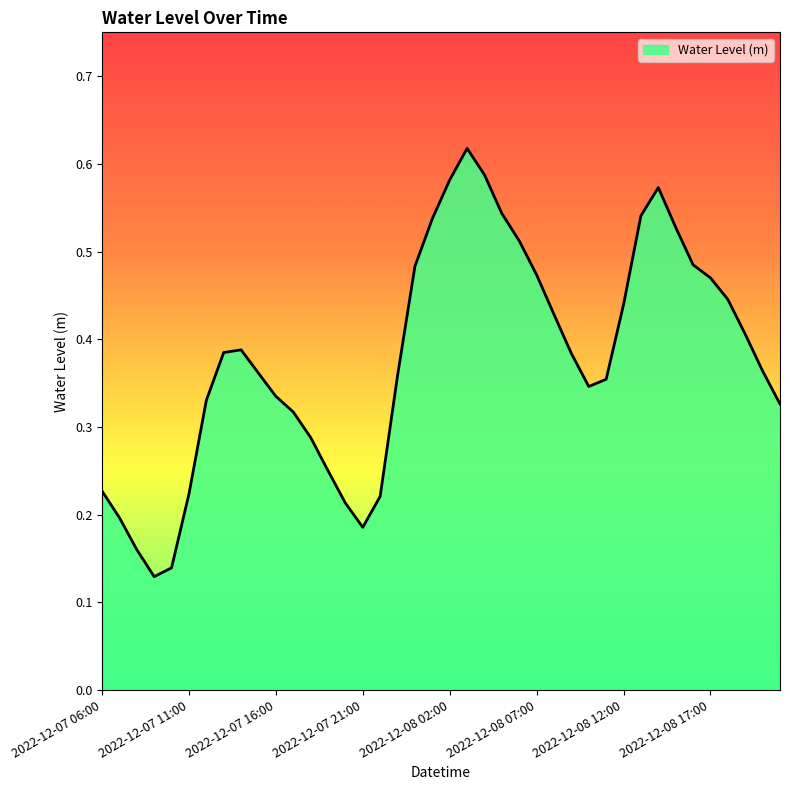

What is the average value?

0.4